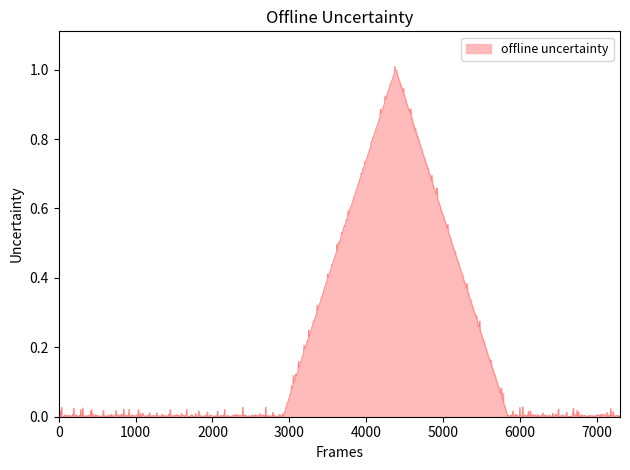

What is the maximum value shown in the chart?

1